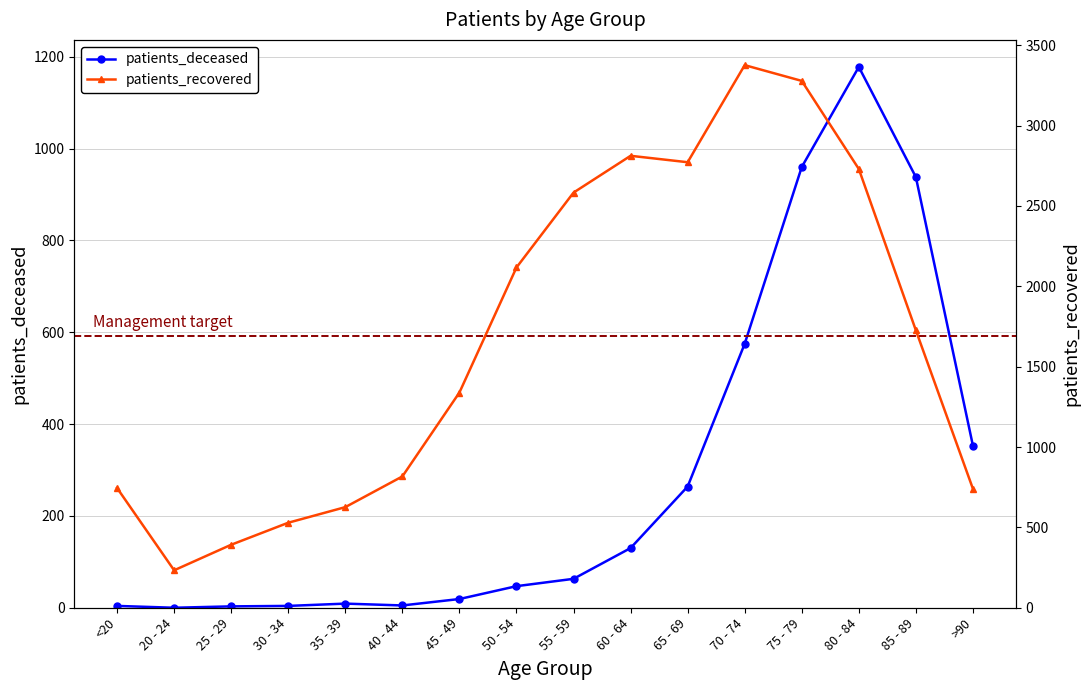

Which category has the lowest value in the patients_deceased series?

20 - 24